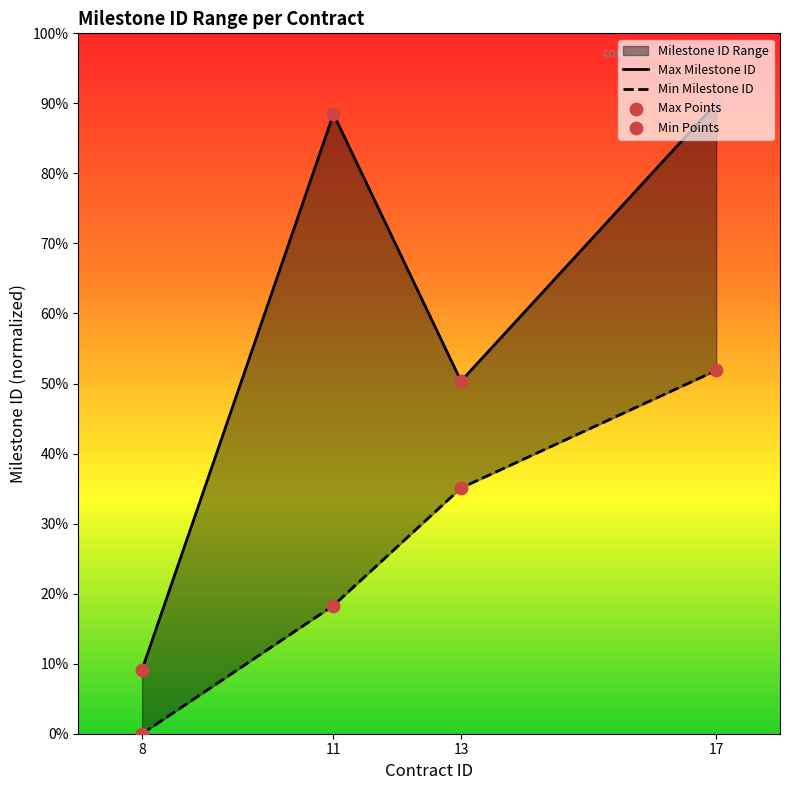

Which series has the largest Y range (max minus min)?

Max Milestone ID